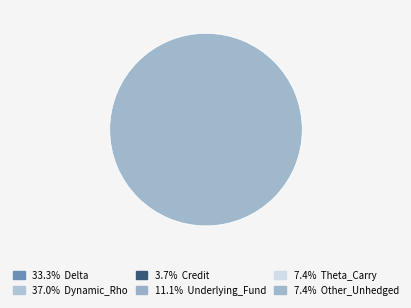

What is the smallest slice in the pie chart?

Credit